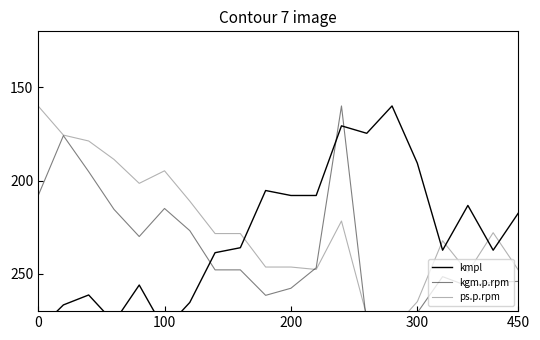

What is the highest value of the kmpl series?

280.0